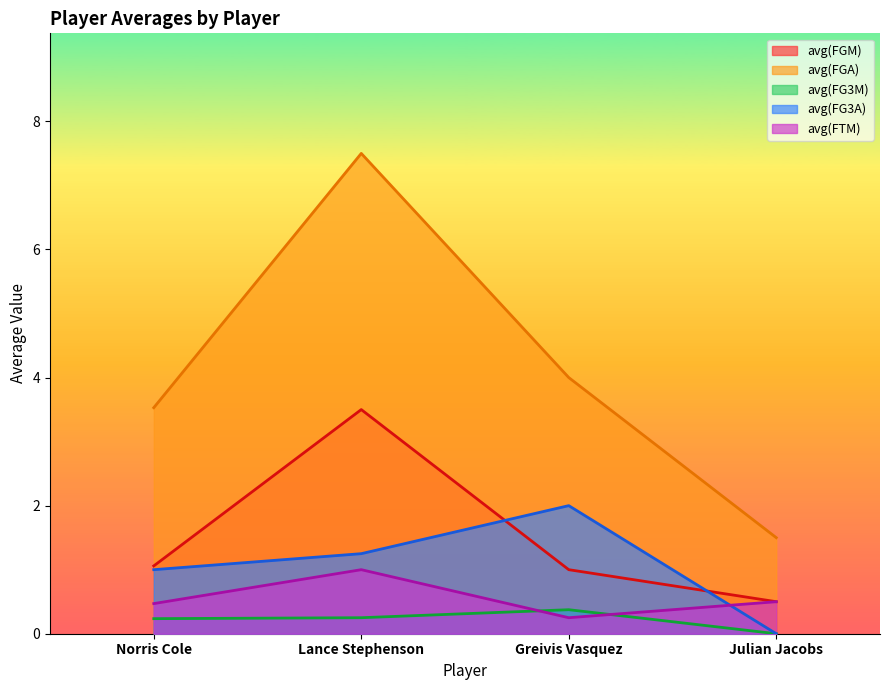

Which series has the largest total across all categories?

avg(FGA)